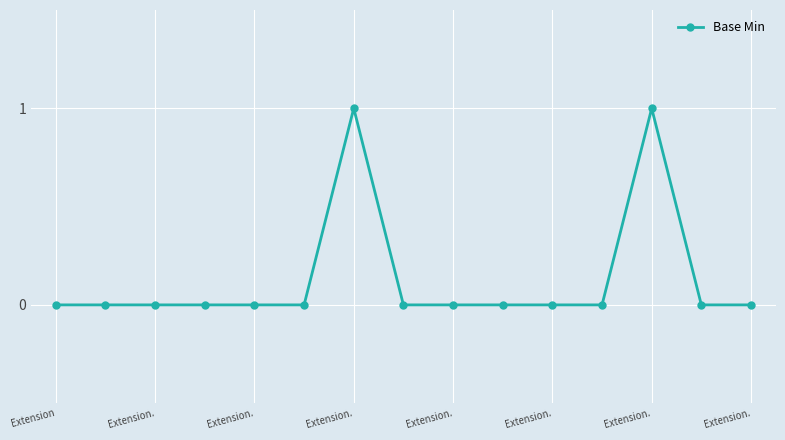

What is the difference between the maximum and minimum values?

1